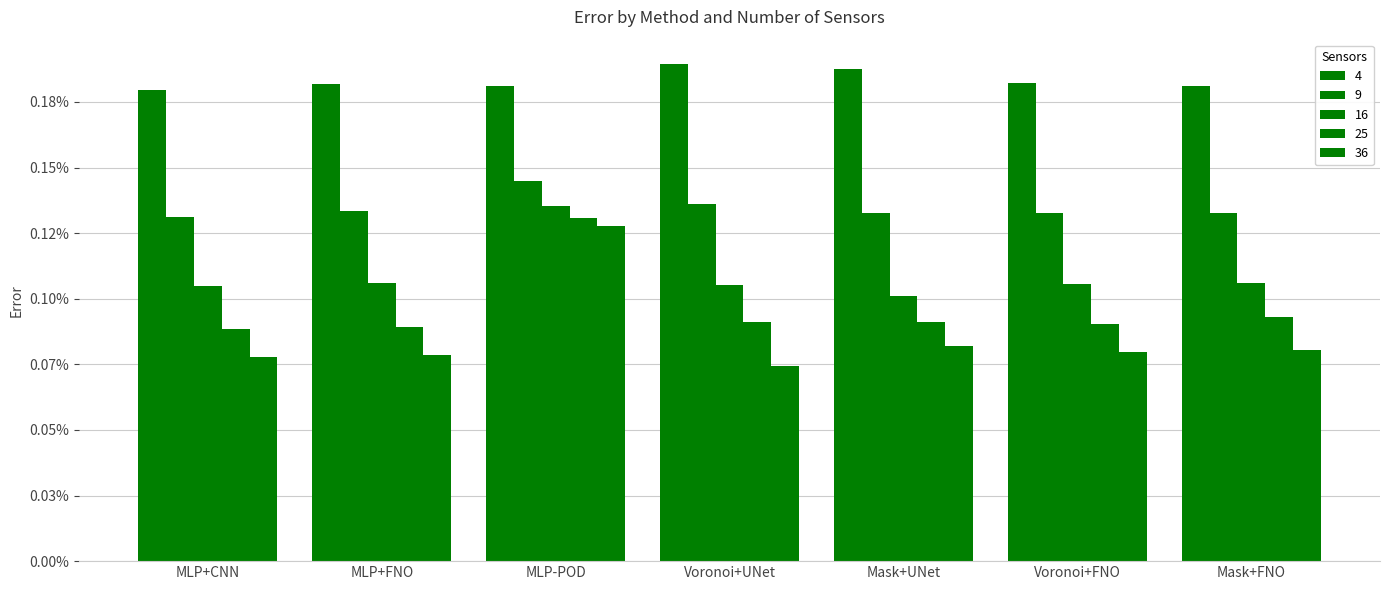

Are the bars grouped side by side (vs. stacked)?

Yes